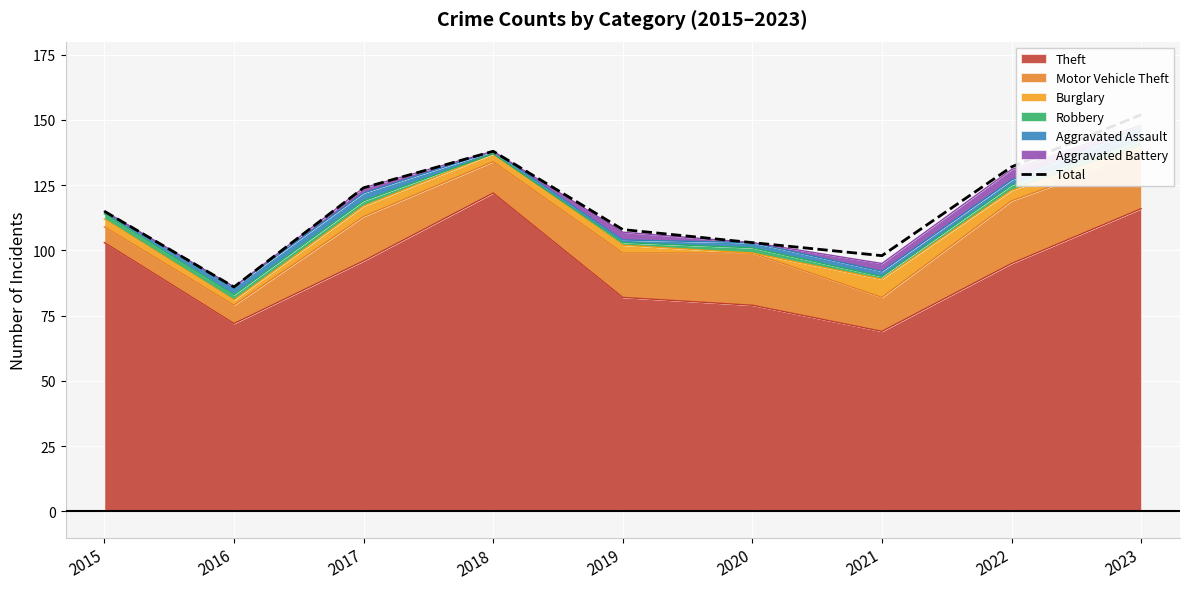

At which label does the data first exceed 115?

2017